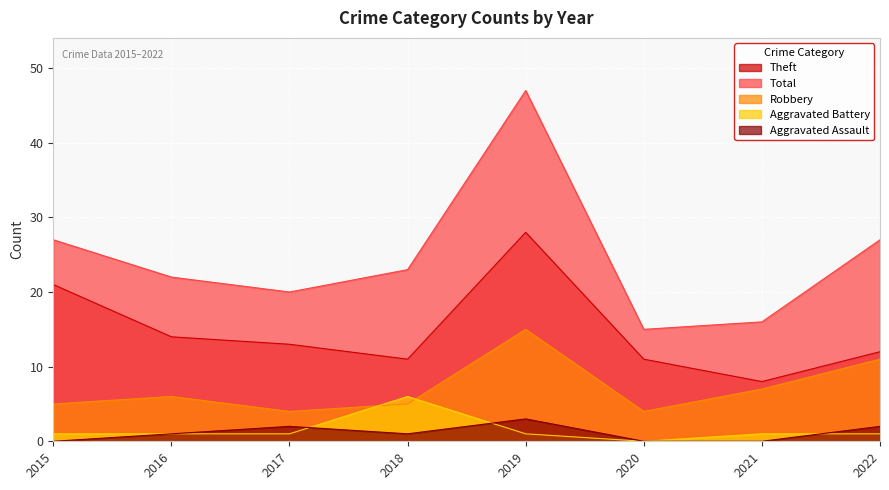

Rank the categories by Robbery value from lowest to highest.

2017, 2020, 2015, 2018, 2016, 2021, 2022, 2019